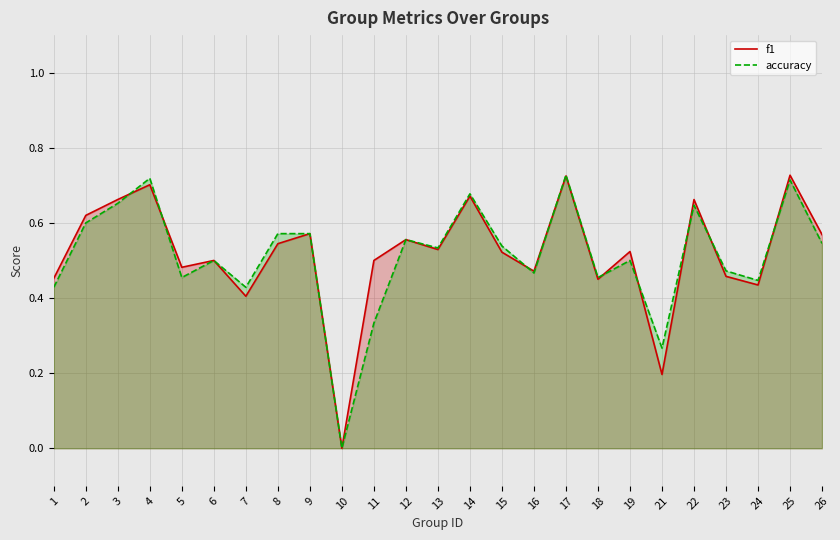

At which category is the sum across all series the highest?

17